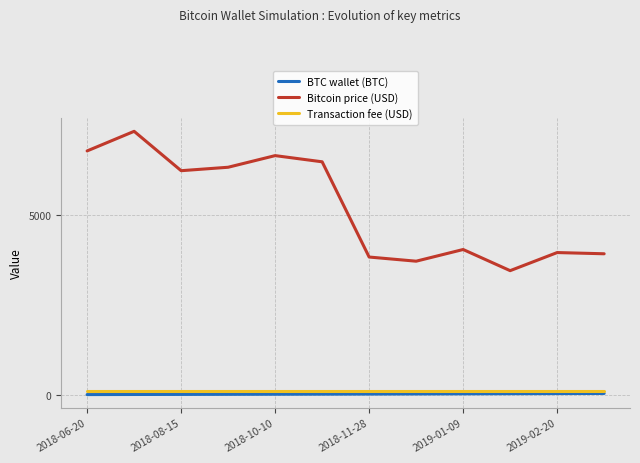

What is the sum of all Transaction fee (USD) values?

1157.0